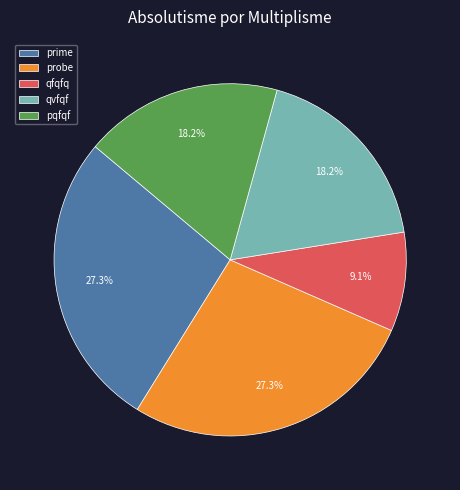

The prime slice represents 27% of the pie. True or false?

True